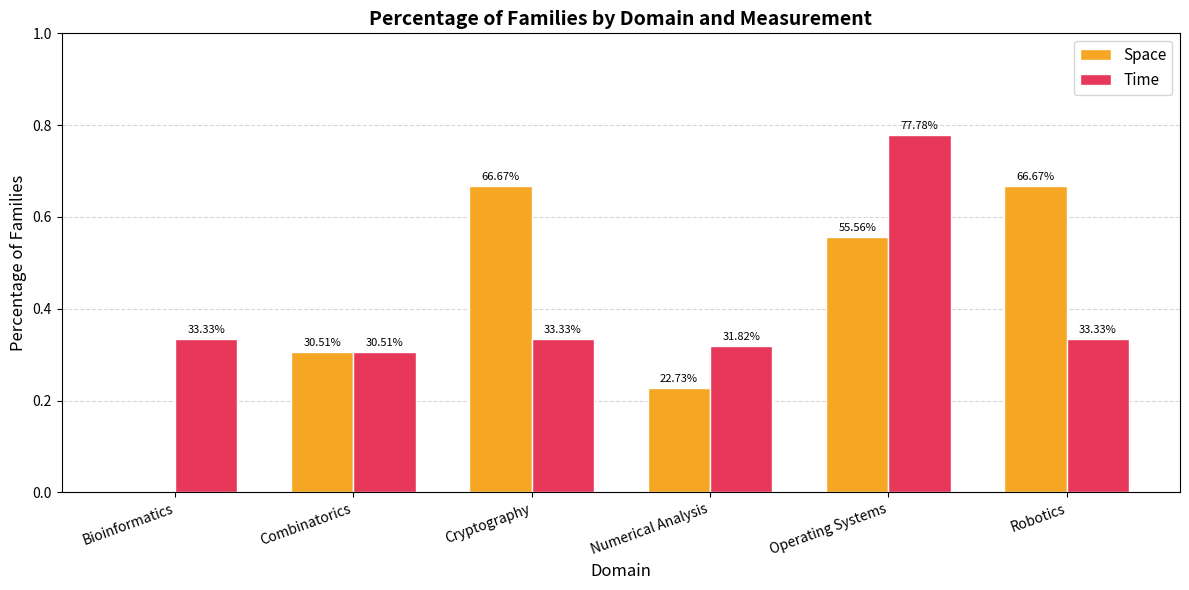

At how many categories does at least one series exceed 0?

6